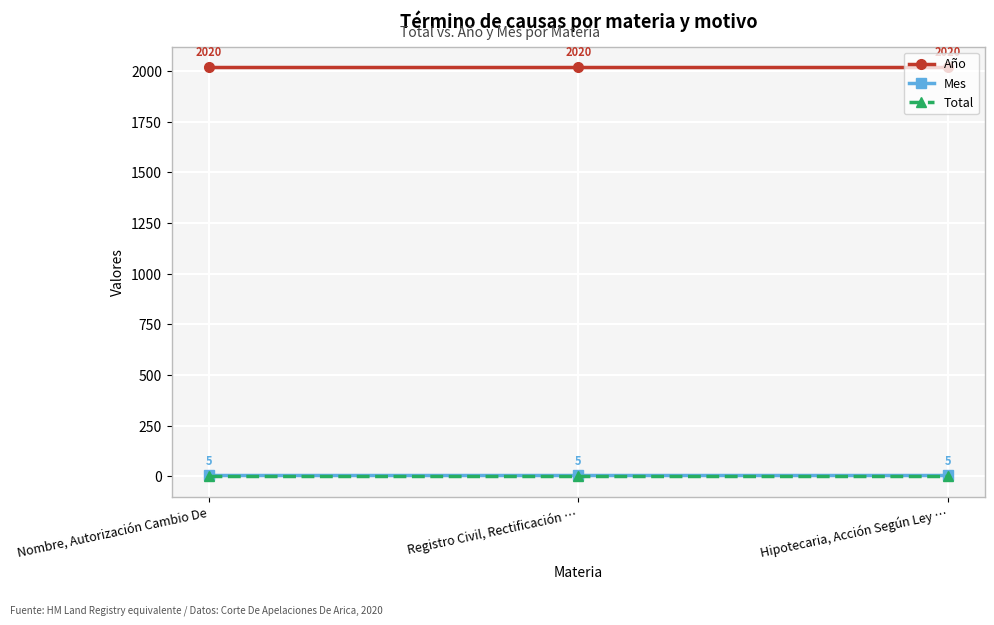

At how many categories does at least one series exceed 355?

3